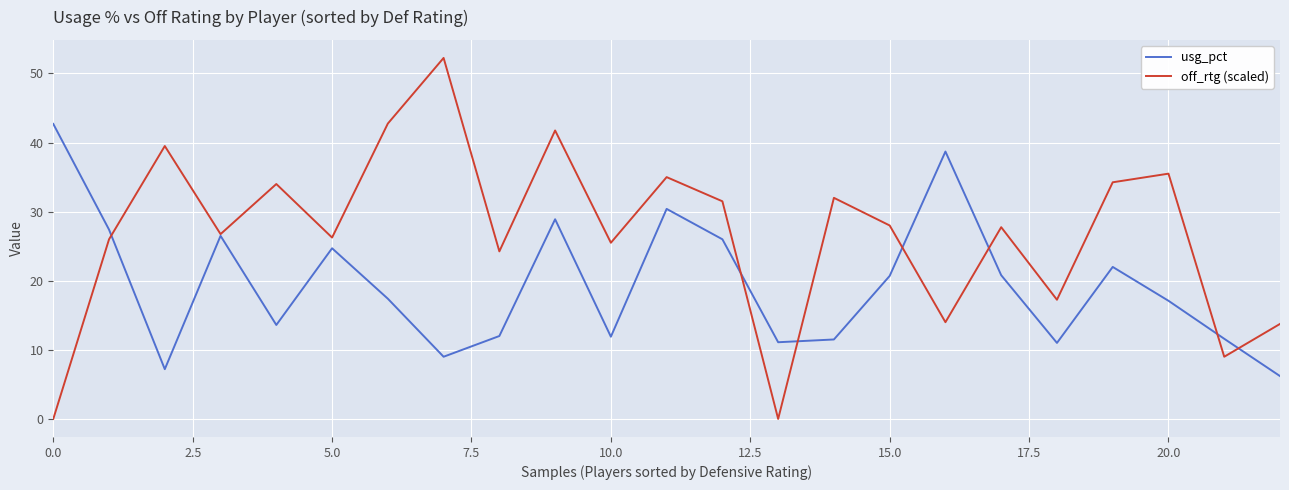

Which series has the widest spread of values?

off_rtg (scaled)